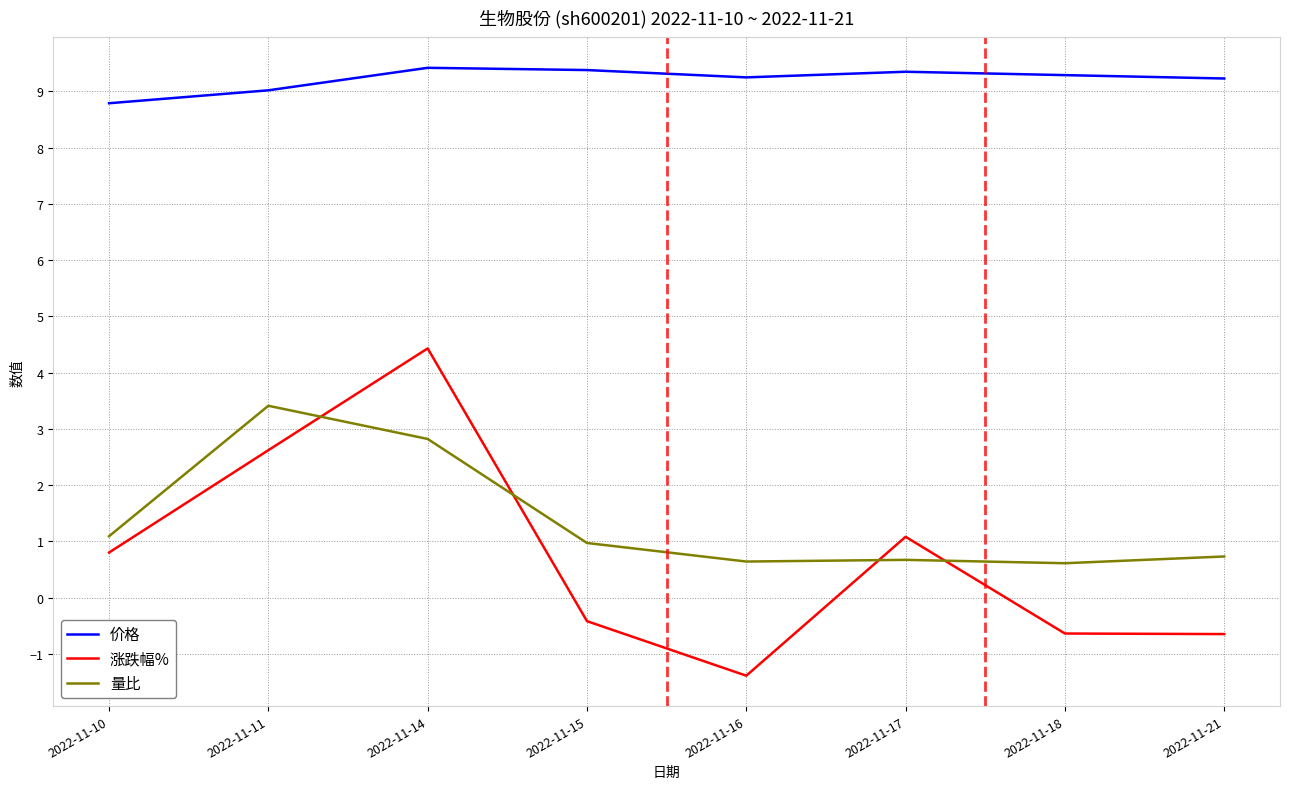

Which series has the largest total across all categories?

价格